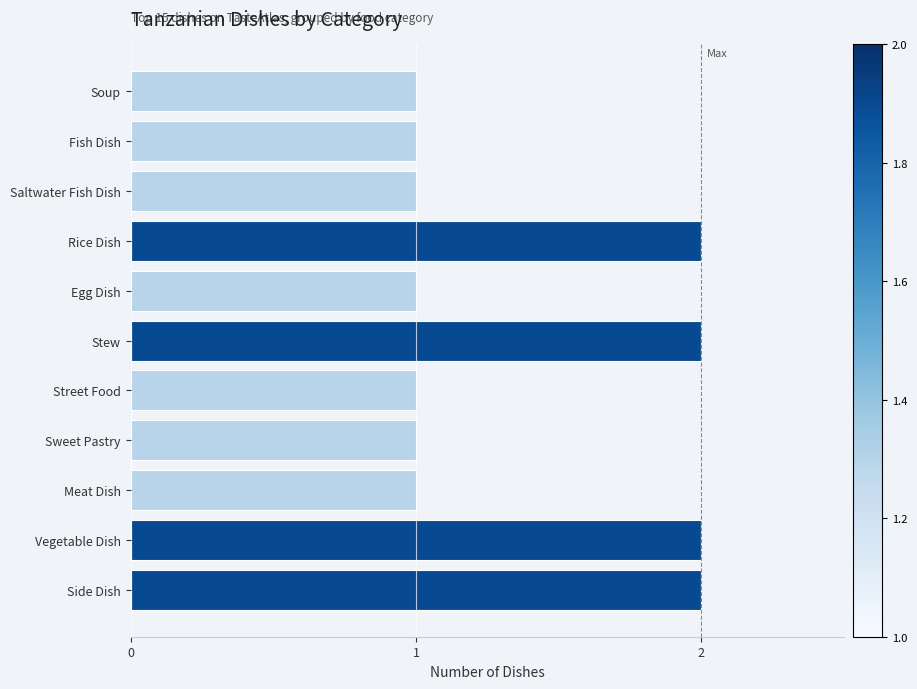

What is the ratio of the value at Fish Dish to the value at Side Dish?

0.5